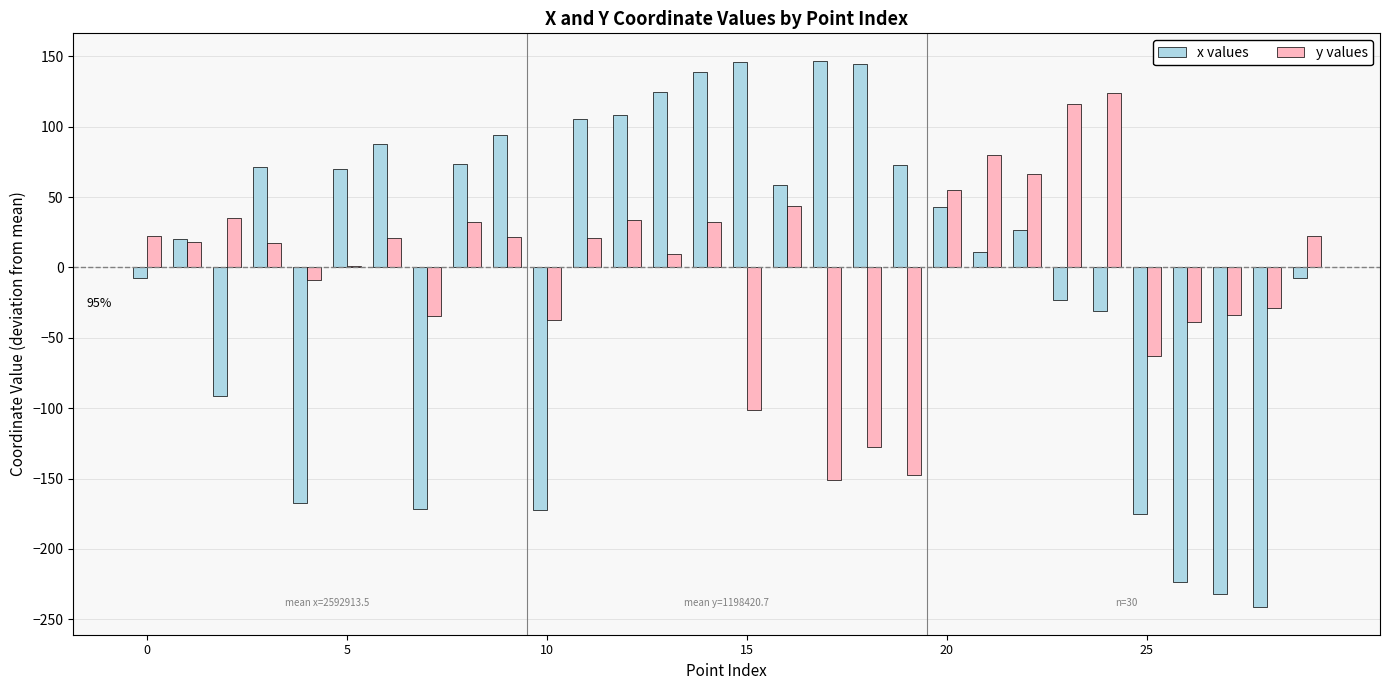

What are all the series names shown in the legend?

x values, y values